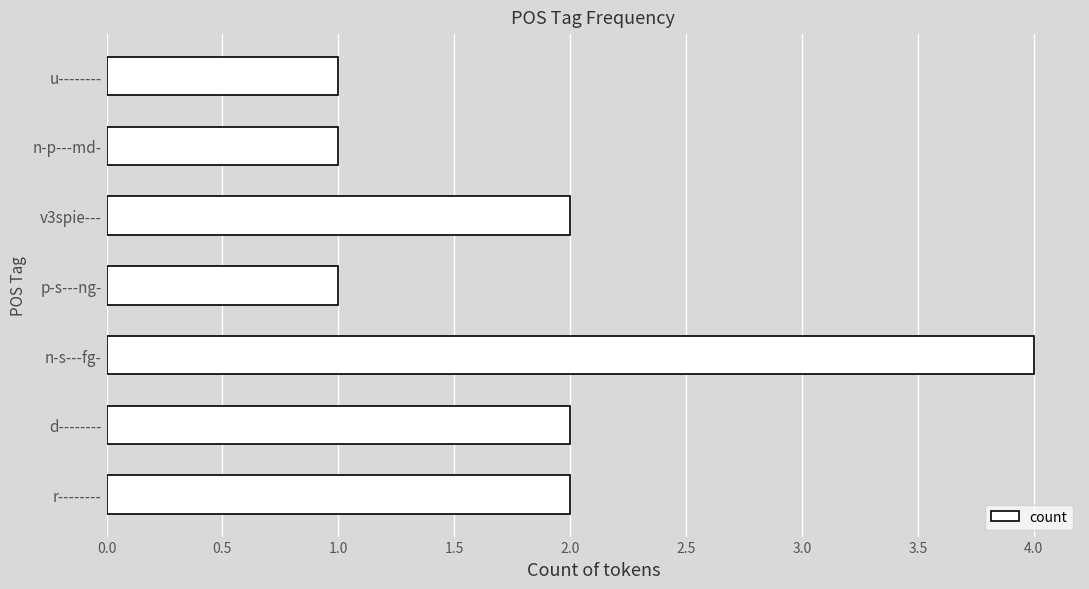

Reading top to bottom, list all the values displayed in this chart.

u--------=1	n-p---md-=1	v3spie---=2	p-s---ng-=1	n-s---fg-=4	d--------=2	r--------=2